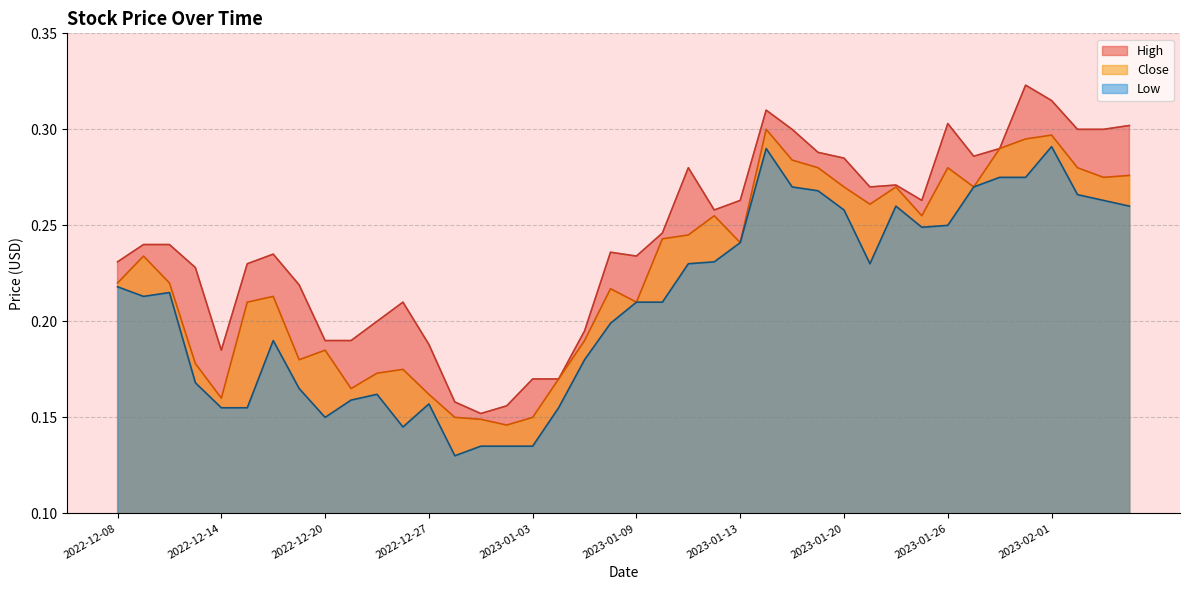

Reading left to right, what are all the values shown in this chart?

High: 0.2	0.2	0.2	0.2	0.2	0.2	0.2	0.2	0.2	0.2	0.2	0.2	0.2	0.2	0.2	0.2	0.2	0.2	0.2	0.2	0.2	0.2	0.3	0.3	0.3	0.3	0.3	0.3	0.3	0.3	0.3	0.3	0.3	0.3	0.3	0.3	0.3	0.3	0.3	0.3
Low: 0.2	0.2	0.2	0.2	0.2	0.2	0.2	0.2	0.2	0.2	0.2	0.1	0.2	0.1	0.1	0.1	0.1	0.2	0.2	0.2	0.2	0.2	0.2	0.2	0.2	0.3	0.3	0.3	0.3	0.2	0.3	0.2	0.2	0.3	0.3	0.3	0.3	0.3	0.3	0.3
Close: 0.2	0.2	0.2	0.2	0.2	0.2	0.2	0.2	0.2	0.2	0.2	0.2	0.2	0.2	0.1	0.1	0.2	0.2	0.2	0.2	0.2	0.2	0.2	0.3	0.2	0.3	0.3	0.3	0.3	0.3	0.3	0.3	0.3	0.3	0.3	0.3	0.3	0.3	0.3	0.3